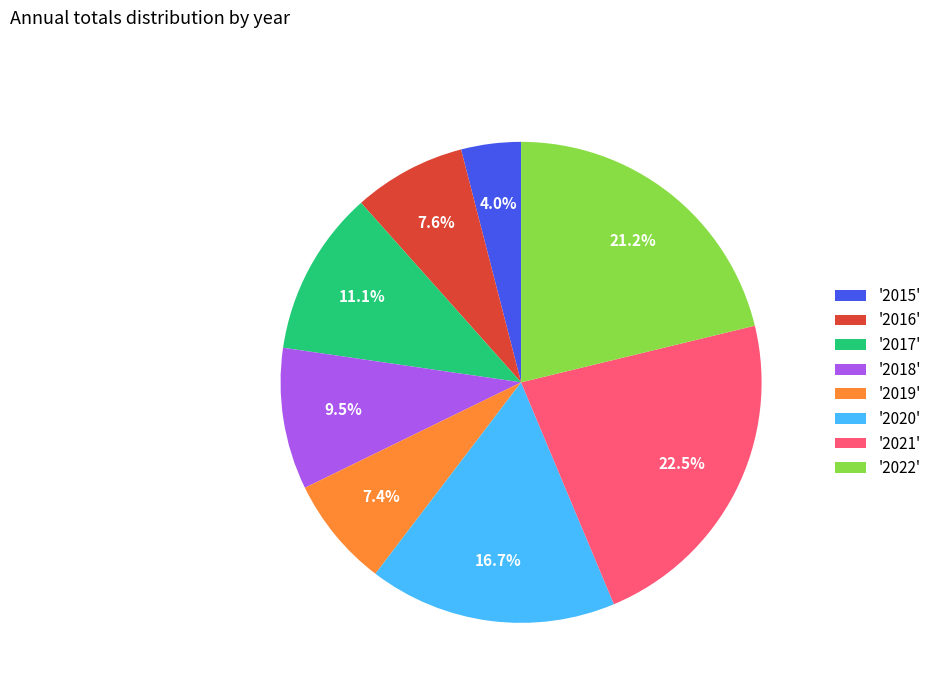

To the nearest percent, what is the average slice percentage?

12%